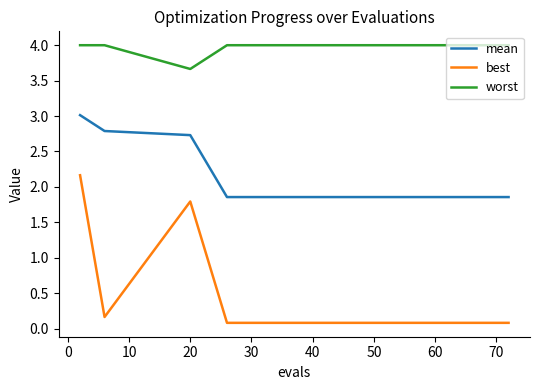

True or false: best and worst intersect in this chart.

False